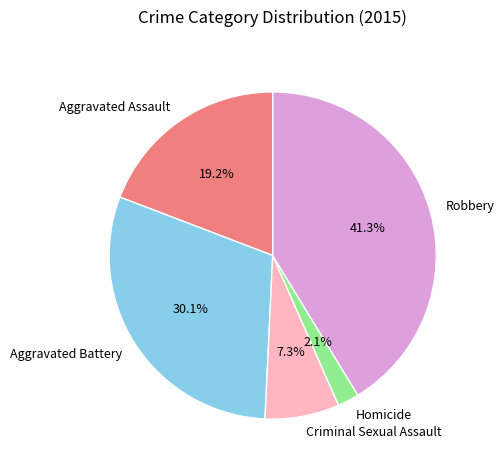

To the nearest percent, what percentage of the pie is Criminal Sexual Assault?

7%